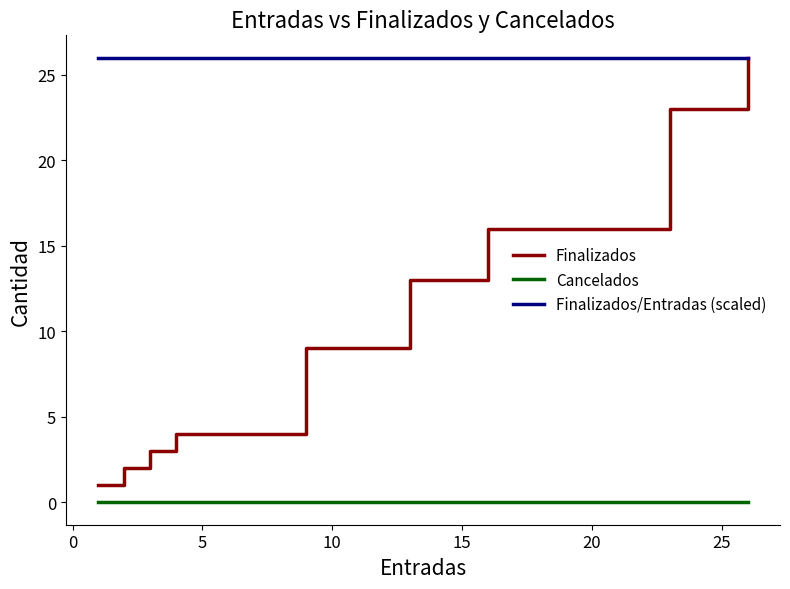

Which series has the largest range (max minus min)?

Finalizados